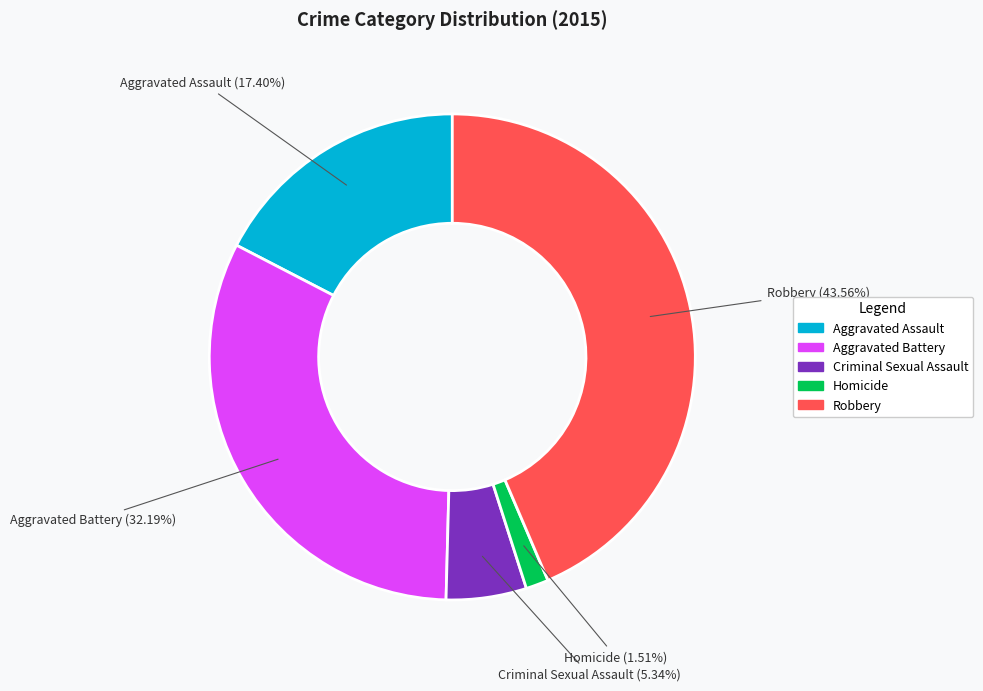

Between Aggravated Battery and Criminal Sexual Assault, which is larger?

Aggravated Battery